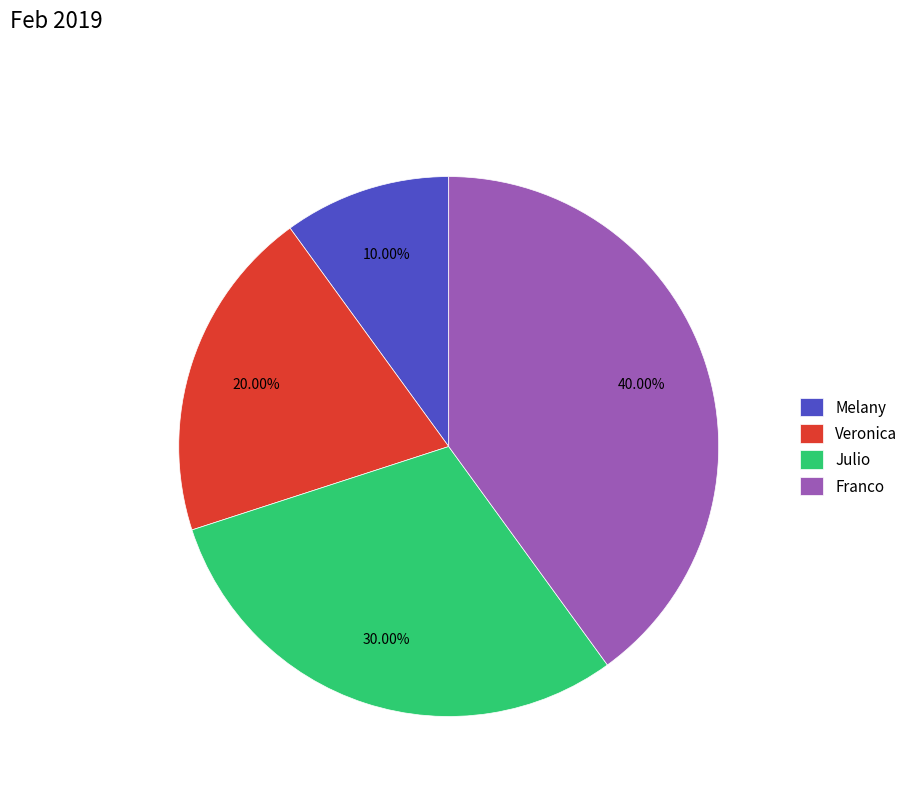

How many slices are in this pie chart?

4